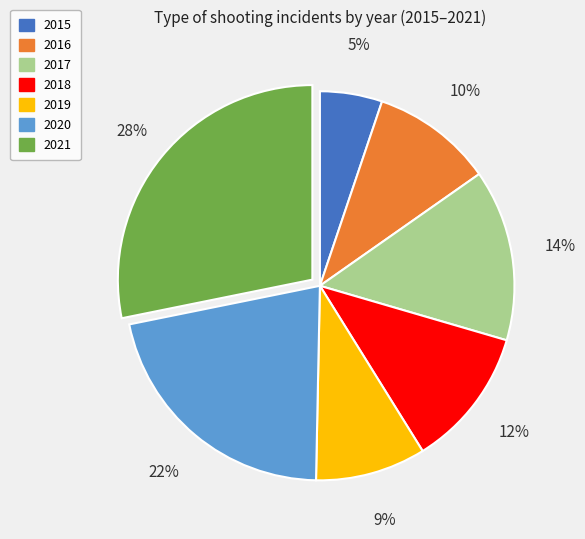

Rank the categories by value from lowest to highest.

2015, 2019, 2016, 2018, 2017, 2020, 2021